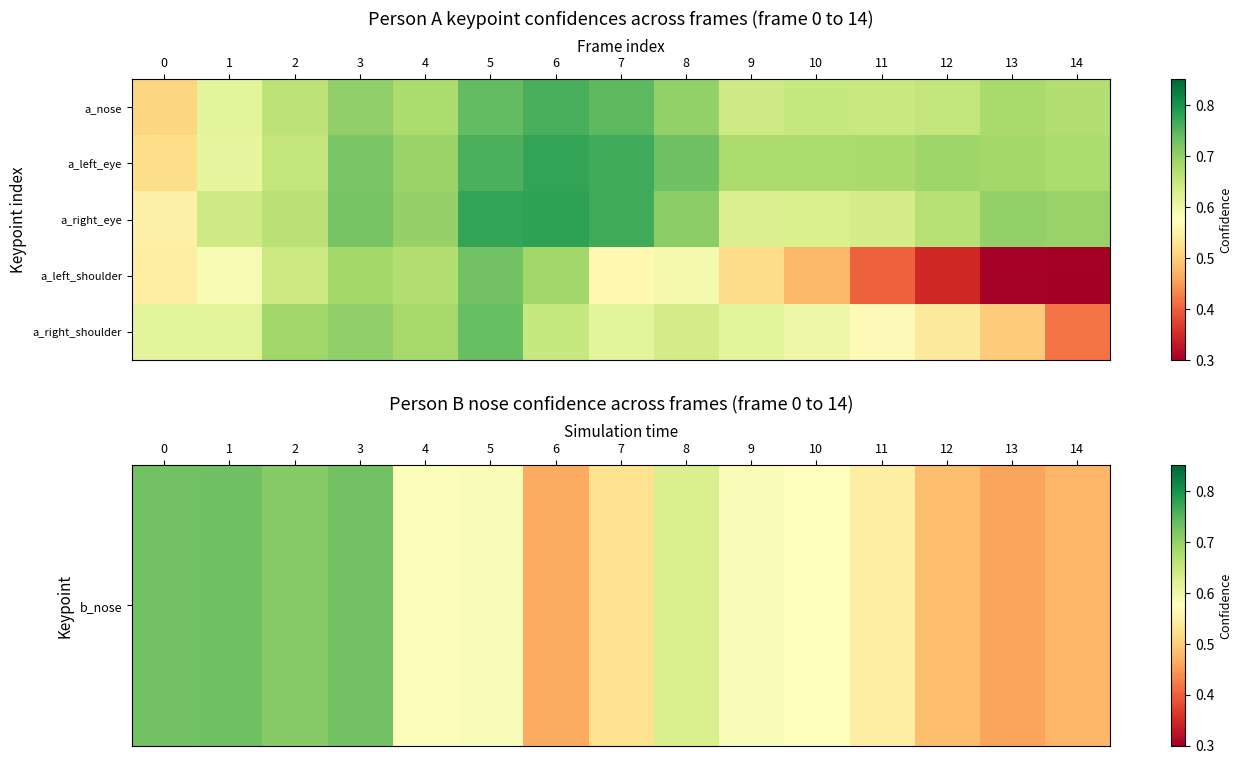

What is the spread (max minus min) of values at 6?

0.3